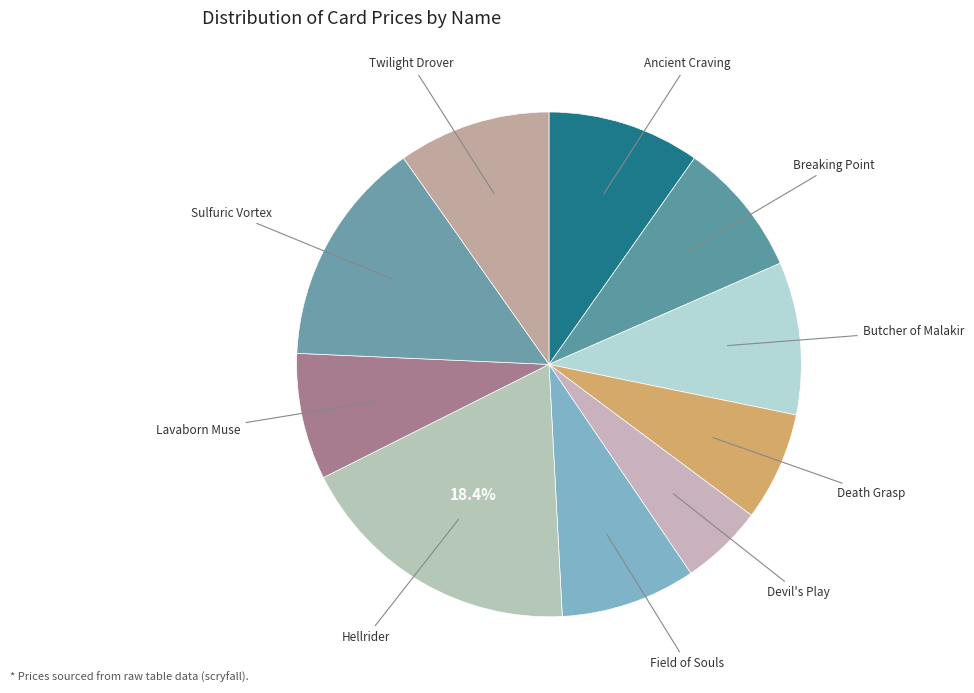

Count the number of slices in the pie.

10